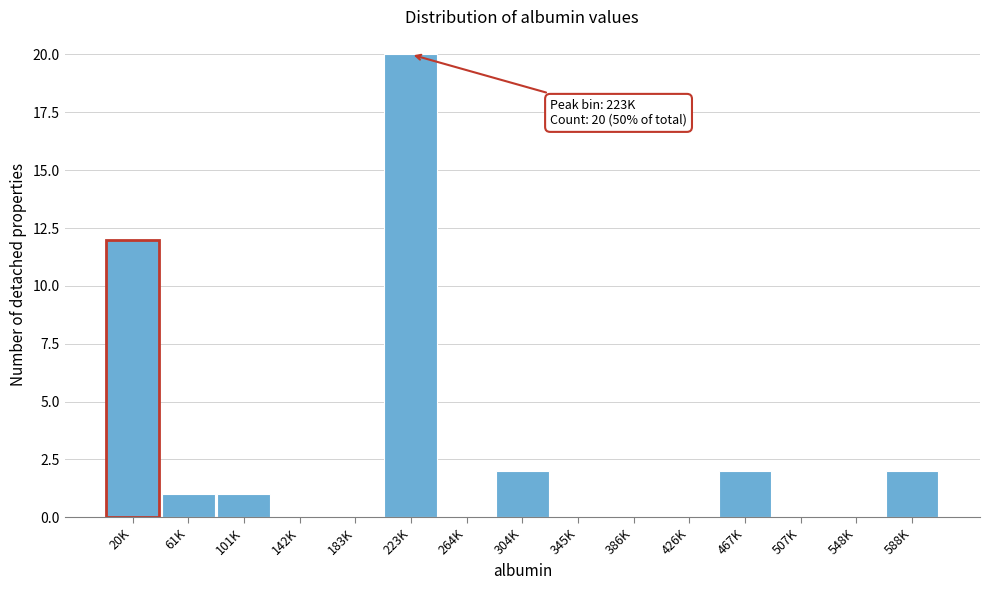

Which has a higher value, 264K or 20K?

20K